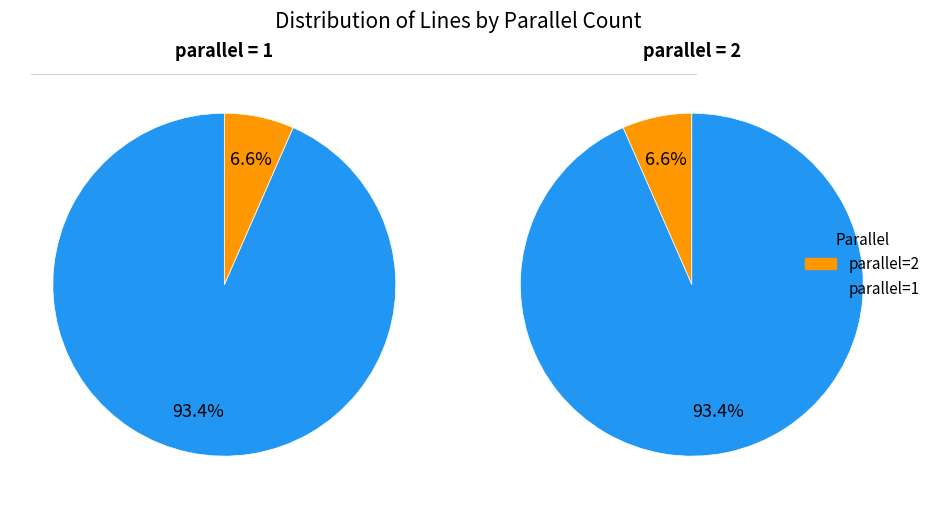

To the nearest percent, what is the average slice percentage?

50%